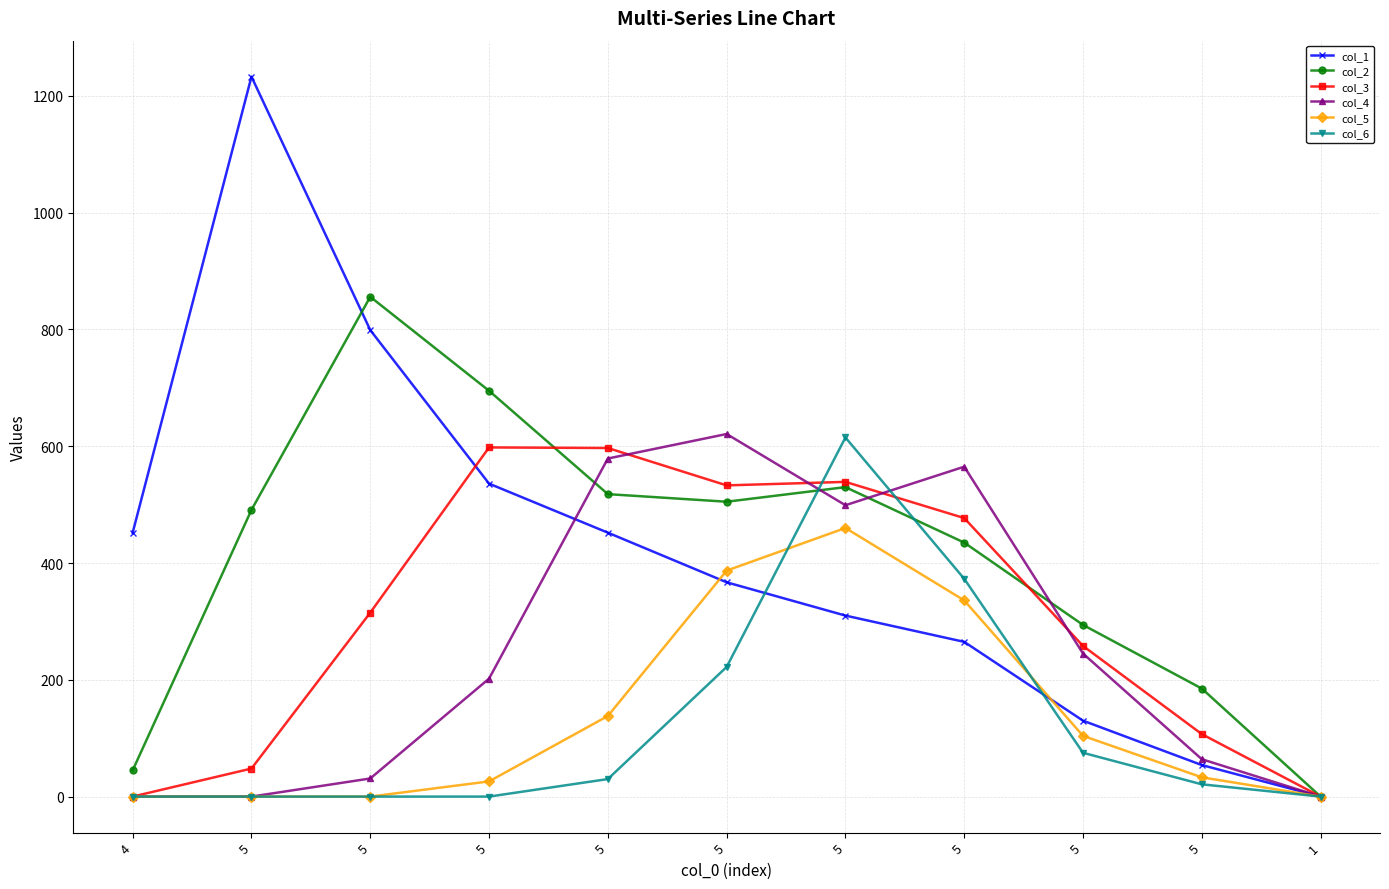

How many categories are shown in the chart?

11